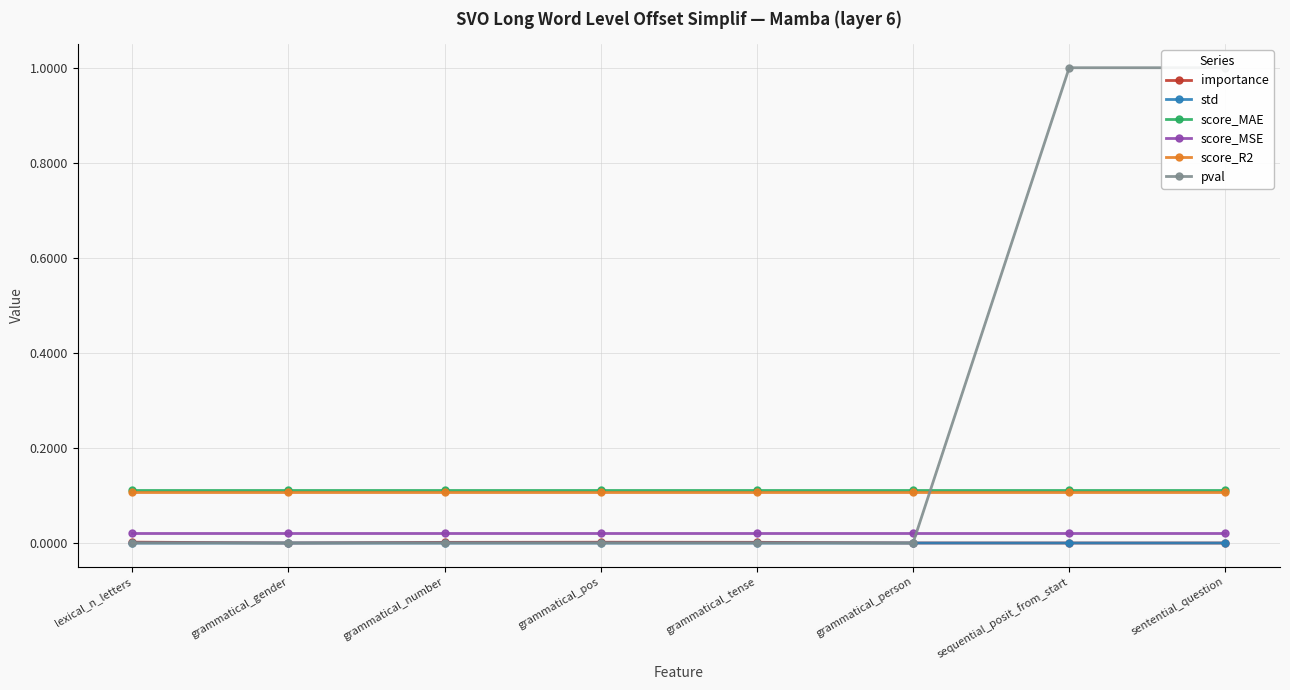

What position from the left is sentential_question?

8